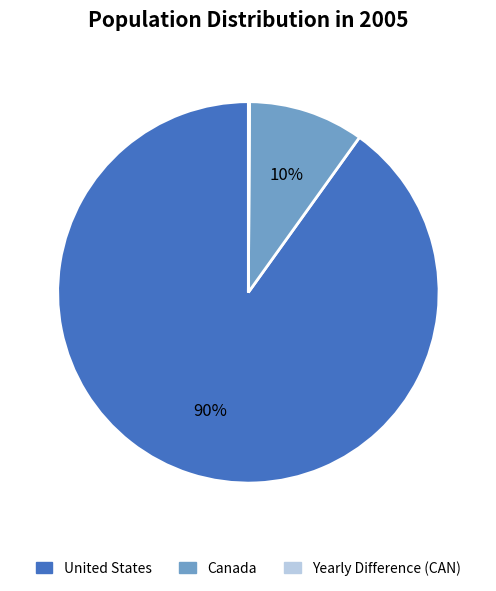

To the nearest percent, what is the average slice percentage?

33%